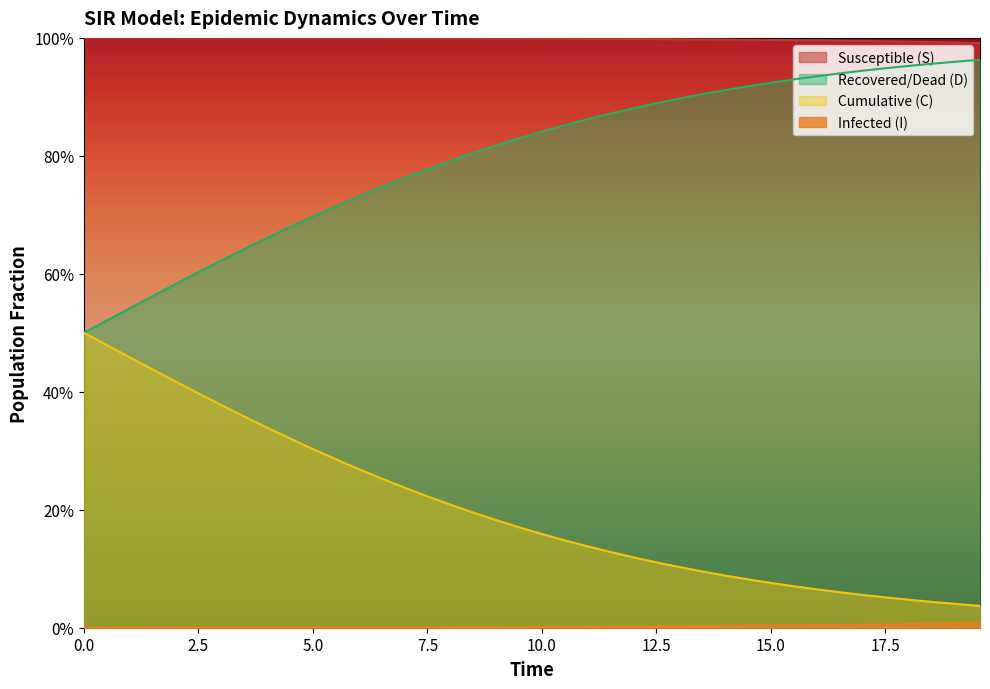

Is the value of I at 7.5 greater than the value of C at 27?

No